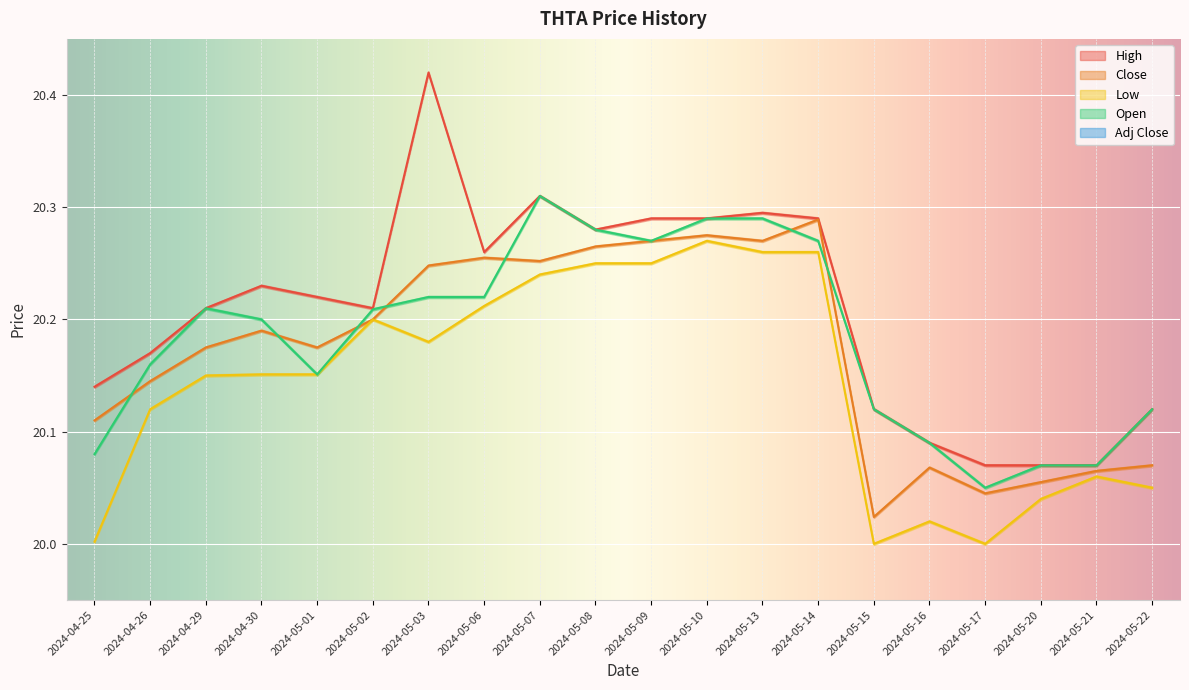

Count the number of categories in the chart.

20